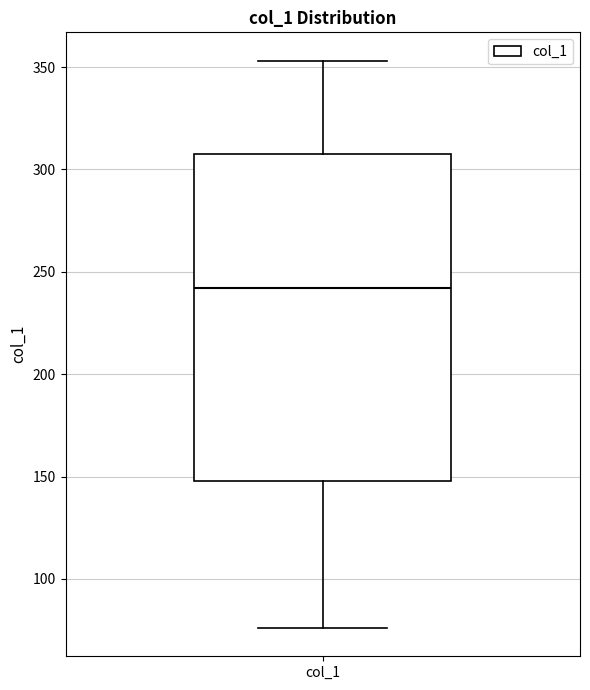

Transcribe this box plot: give where the median line is, the range the box spans, and where the two whiskers end, as read against the y-axis. The values are not printed on the chart, so give them approximately, as read against the axis.

median 240, box 150 to 305, whiskers 75 to 355